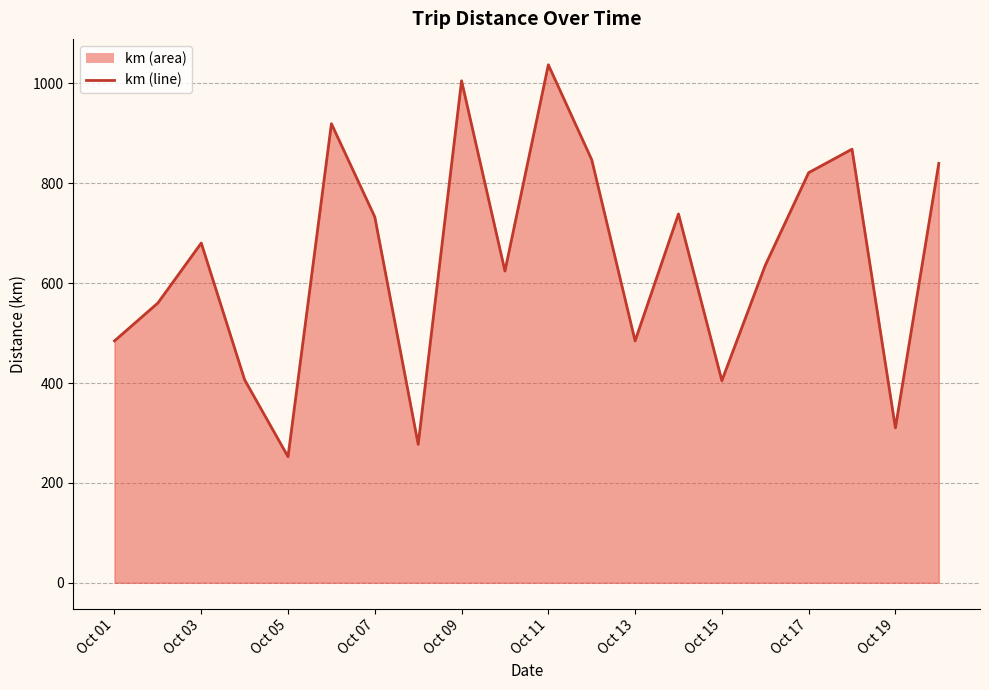

How many data points are less than 680?

10